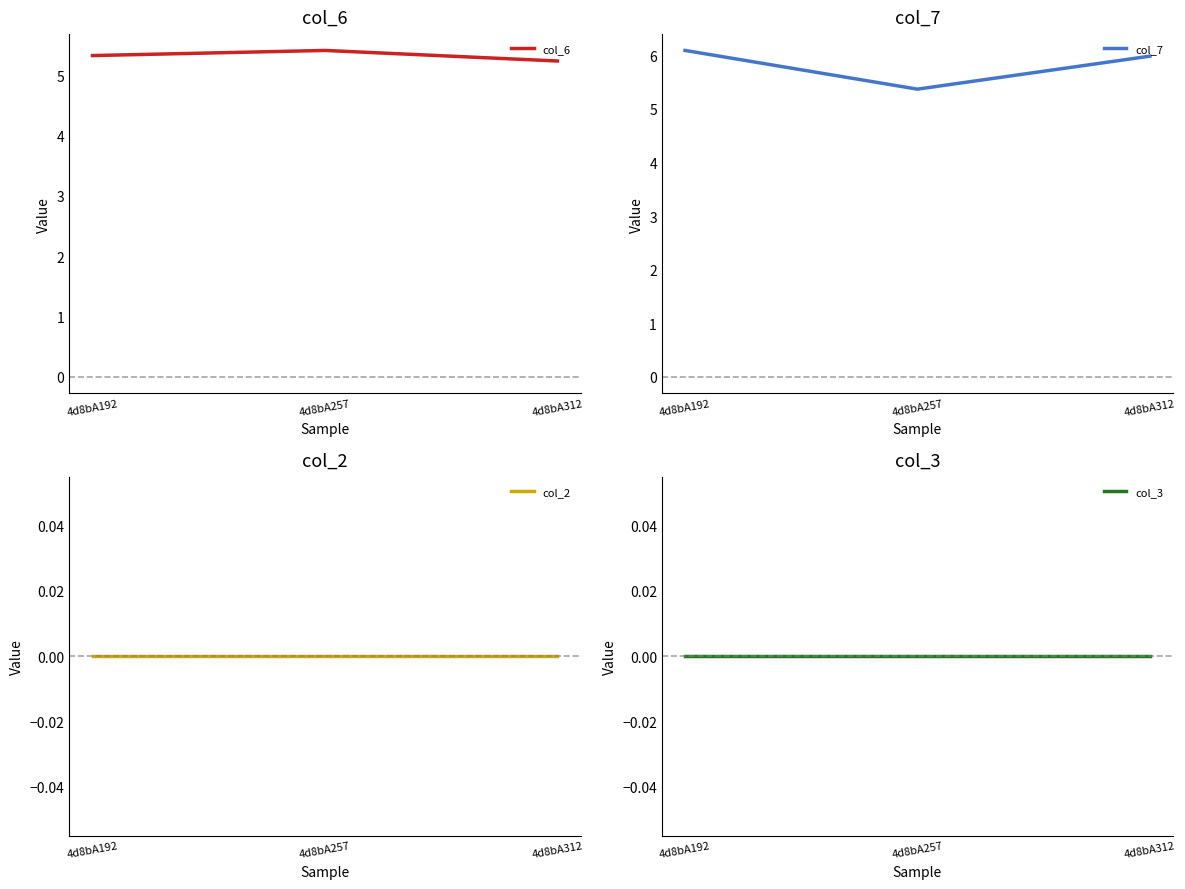

Rank the series by their maximum value, from lowest to highest.

col_2, col_3, col_6, col_7